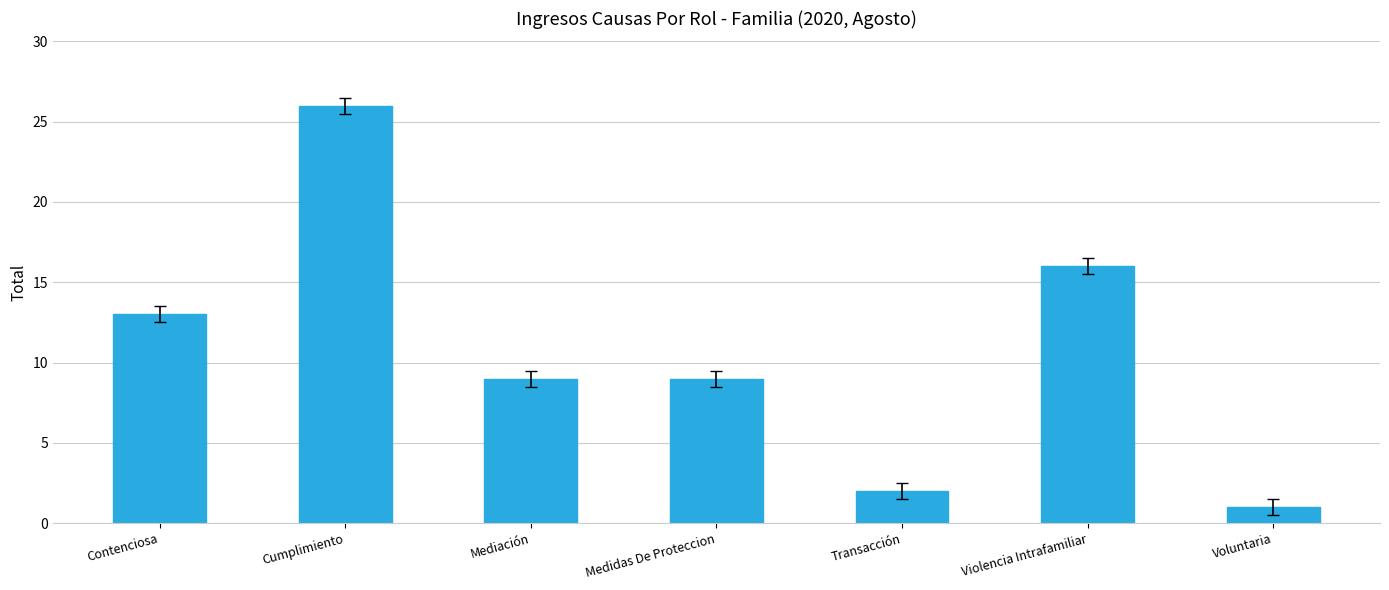

The chart shows a value of 1 at Voluntaria. True or false?

True